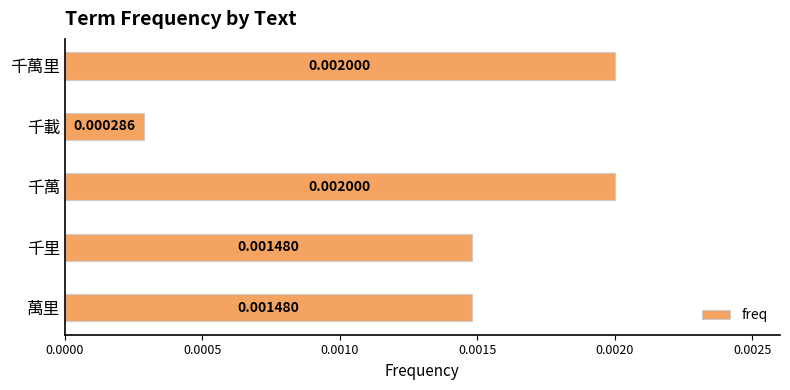

Which has a higher value, 千里 or 千萬?

千萬